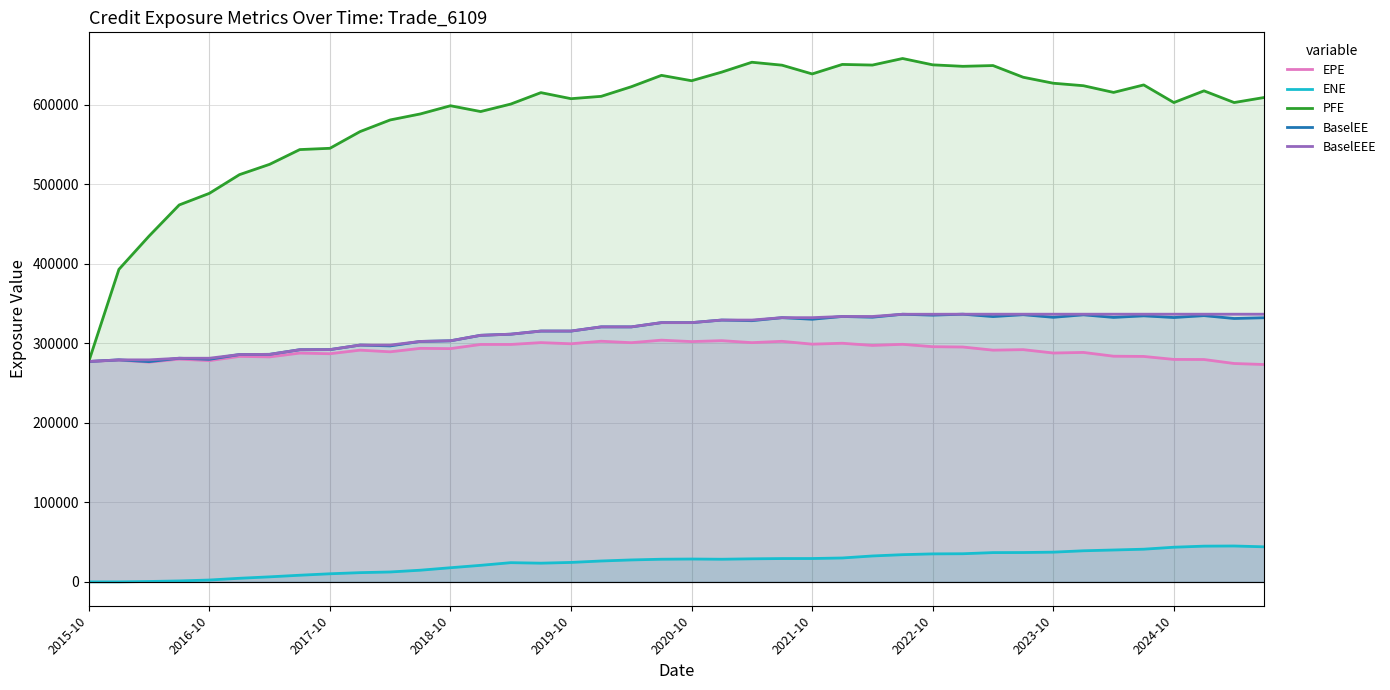

True or false: BaselEEE has more than 0 interior local peaks.

False